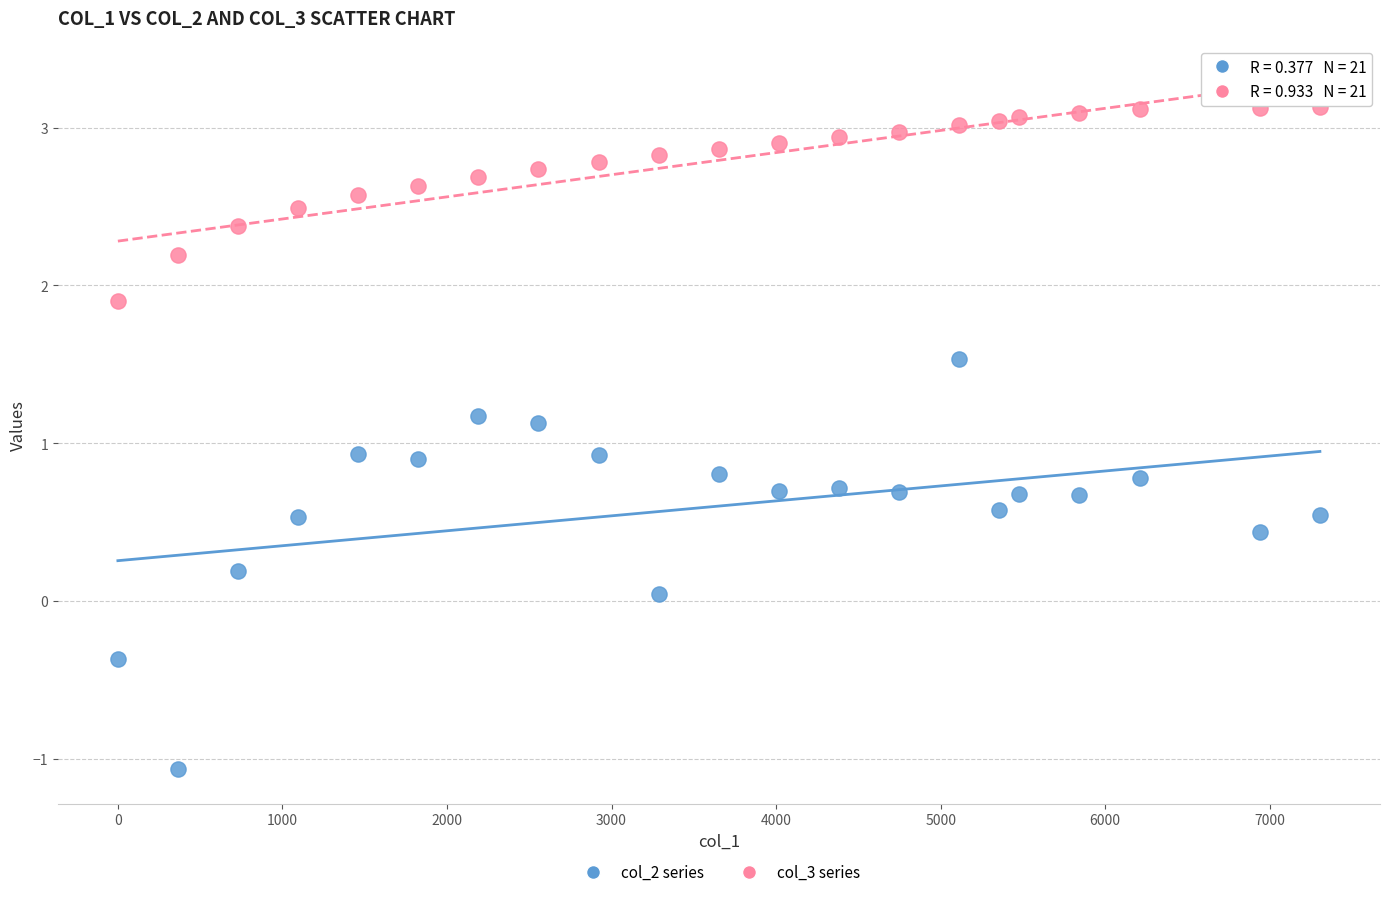

Across all data points, what is the range of Y values (max minus min)?

4.2